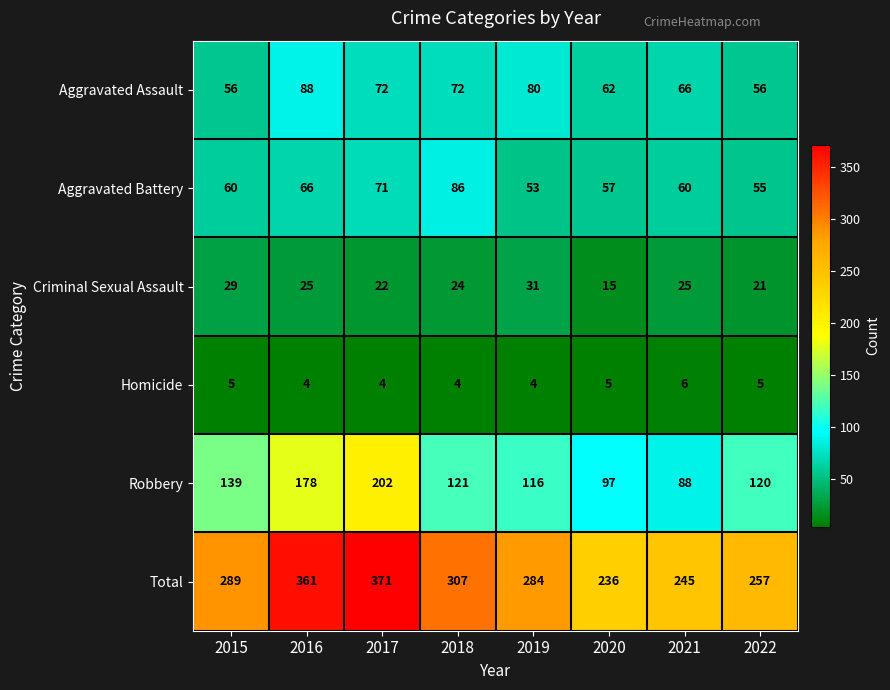

The value of Aggravated Assault at 2018 is 72. True or false?

True